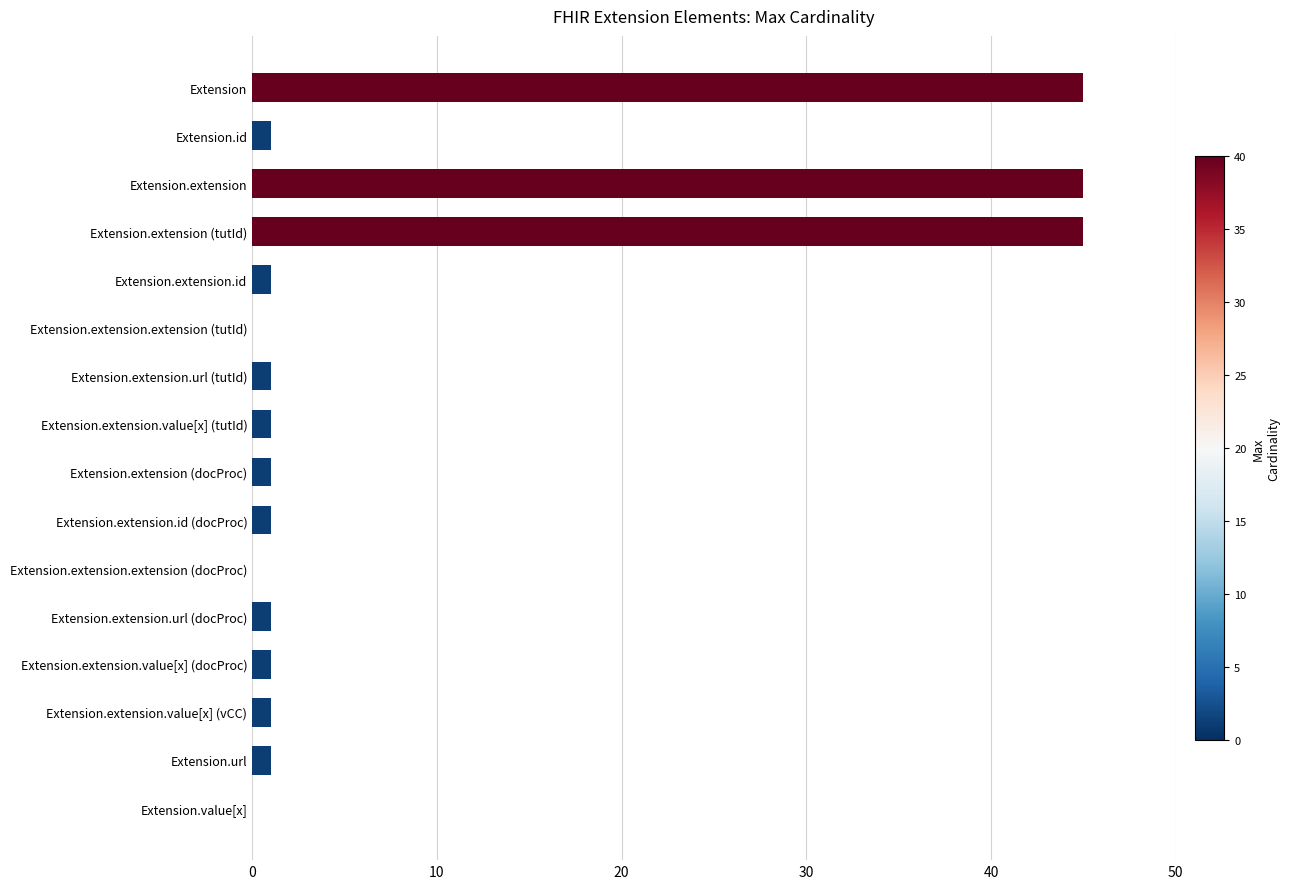

The value at Extension.extension is 45. True or false?

True